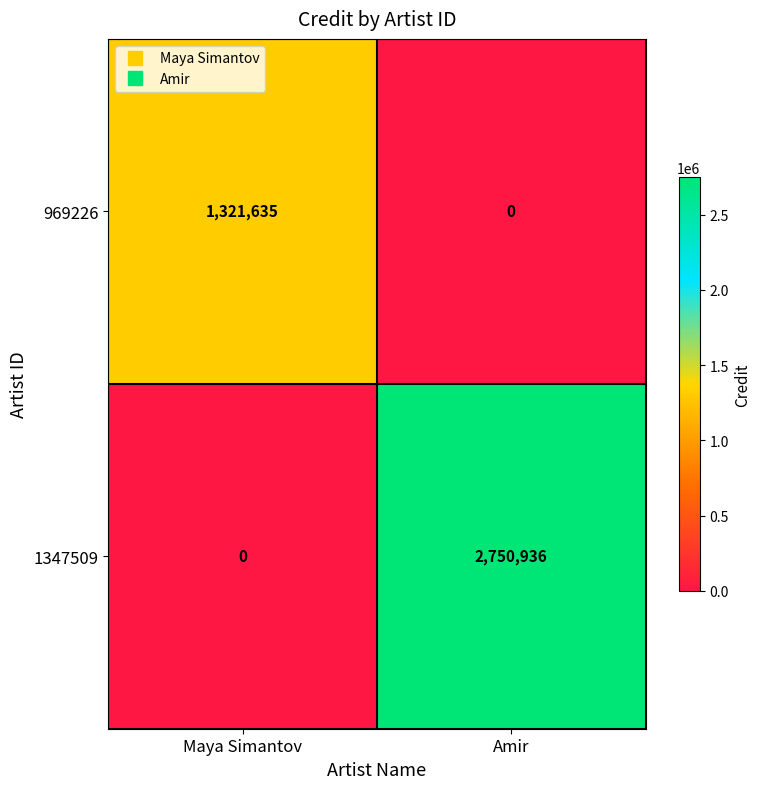

Reading left to right, transcribe all the data shown in this chart.

969226: Maya Simantov=1321635	Amir=0
1347509: Maya Simantov=0	Amir=2750936